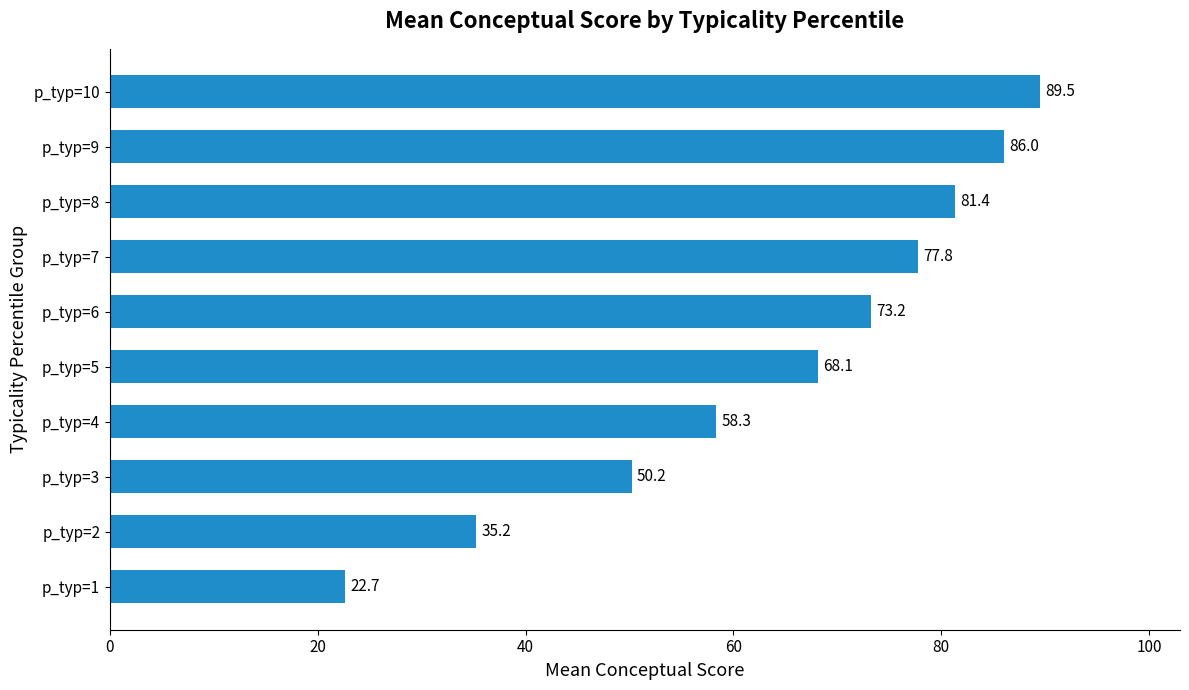

List the labels in order of value, smallest first.

p_typ=1, p_typ=2, p_typ=3, p_typ=4, p_typ=5, p_typ=6, p_typ=7, p_typ=8, p_typ=9, p_typ=10